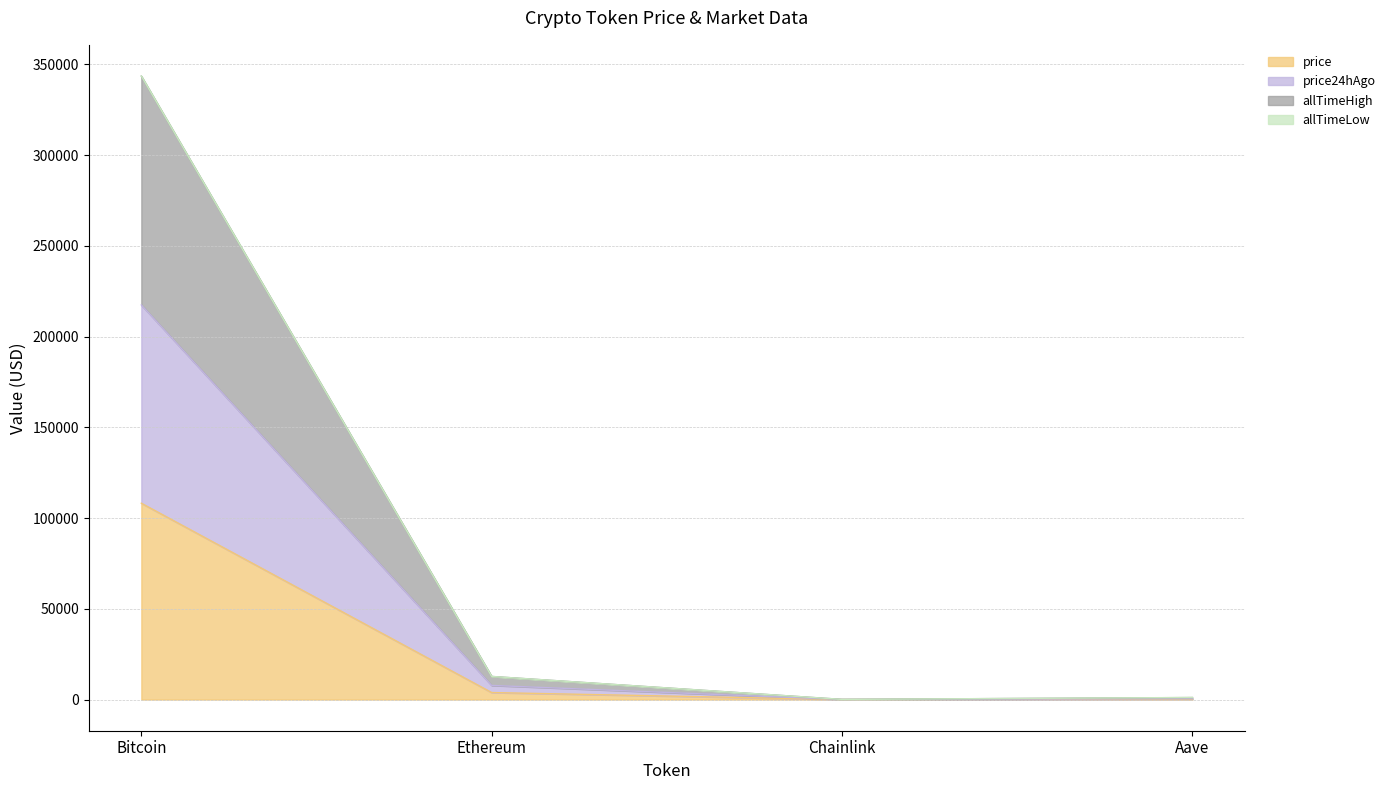

At which category is the sum across all series the highest?

Bitcoin